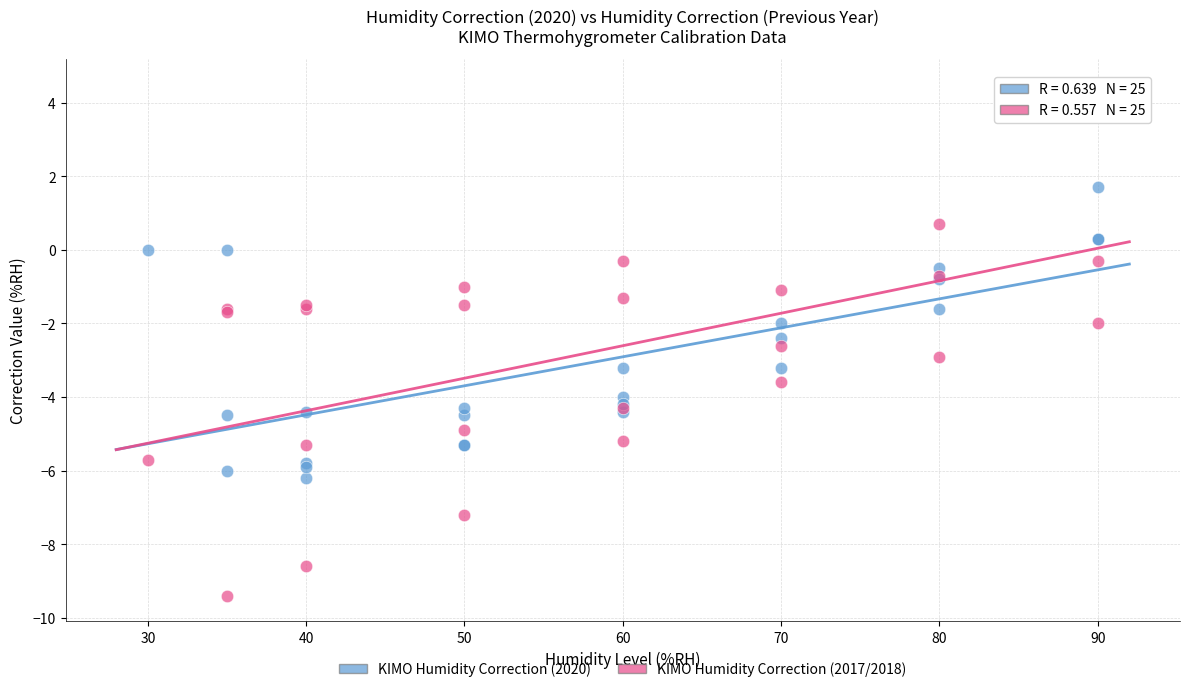

Which series reaches the minimum Y coordinate?

KIMO Humidity Correction (2017/2018)